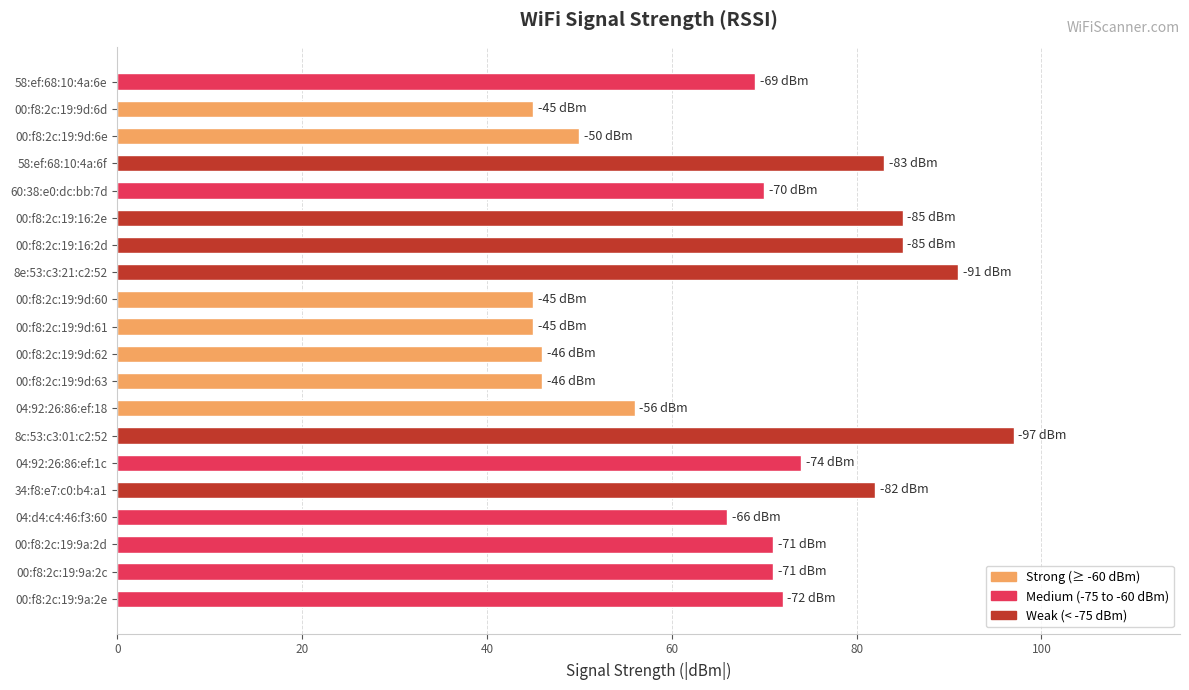

Approximately how many times larger is the value at 34:f8:e7:c0:b4:a1 compared to 04:92:26:86:ef:1c?

1.1